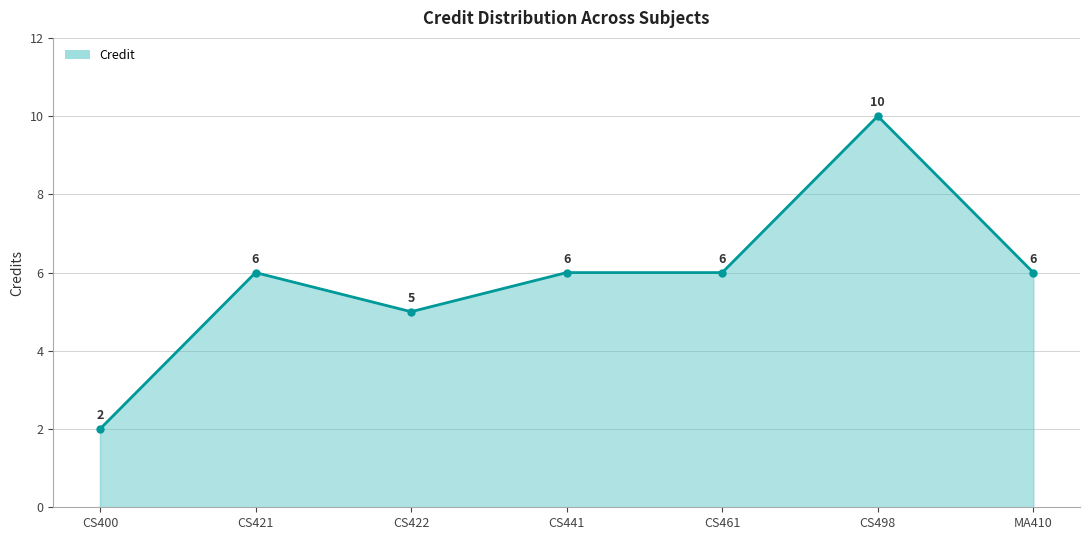

What position from the right is CS400?

7